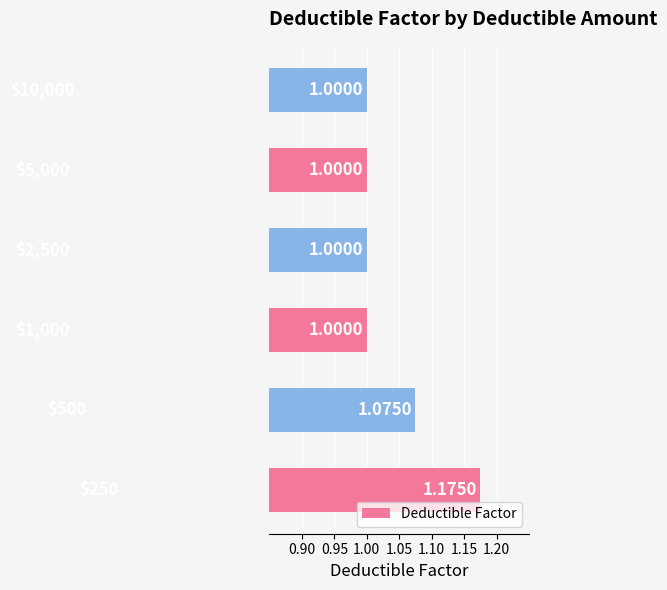

What is the sum of all values?

6.2